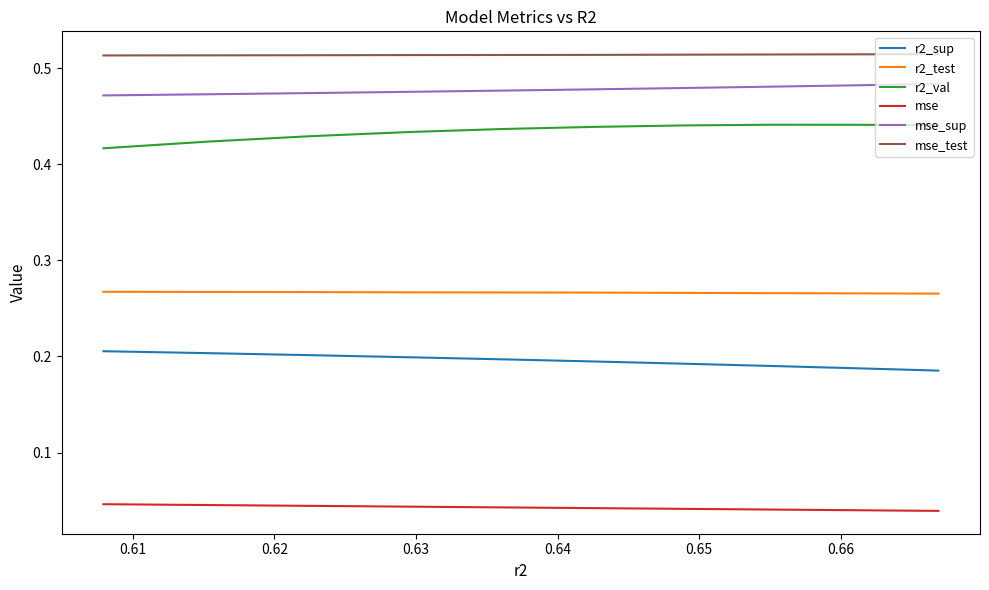

How many lines are shown in the chart?

6